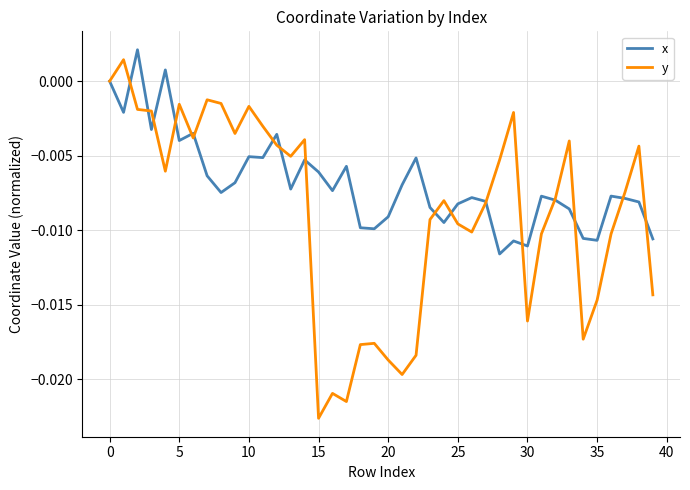

Does the chart display data point markers on the line(s)?

No